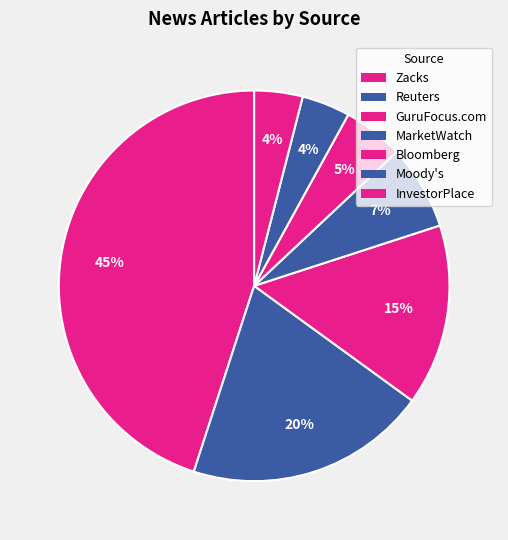

Count the number of slices in the pie.

7